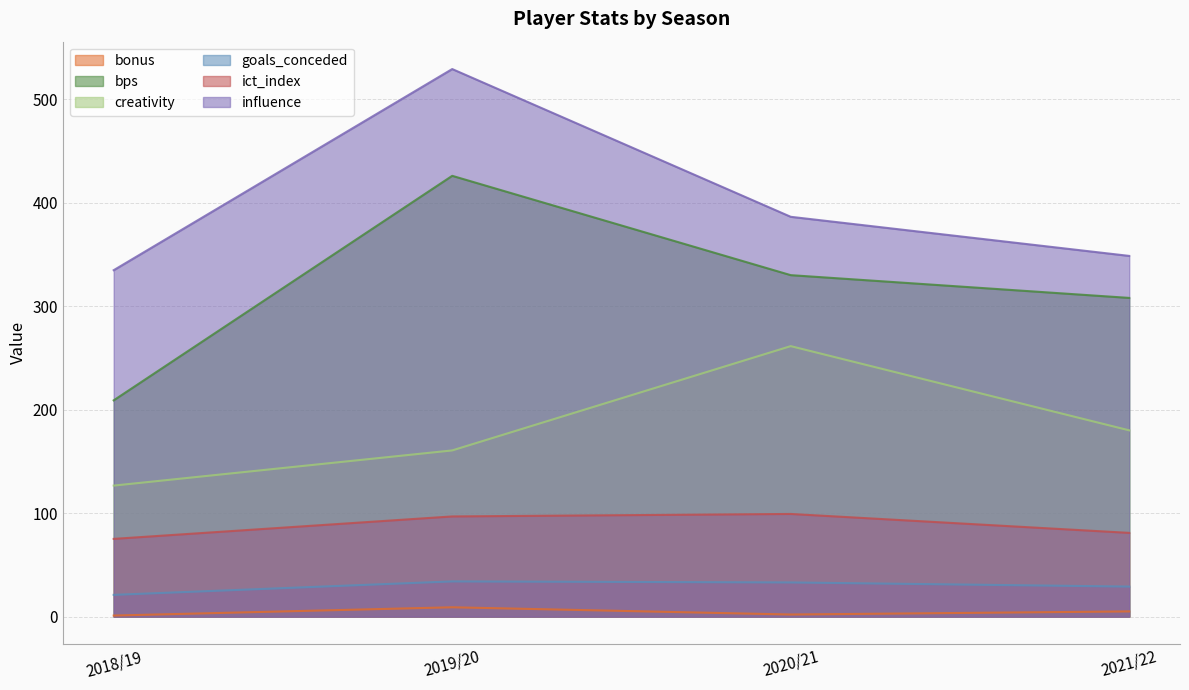

What is the label of the 1st point from the right?

2021/22